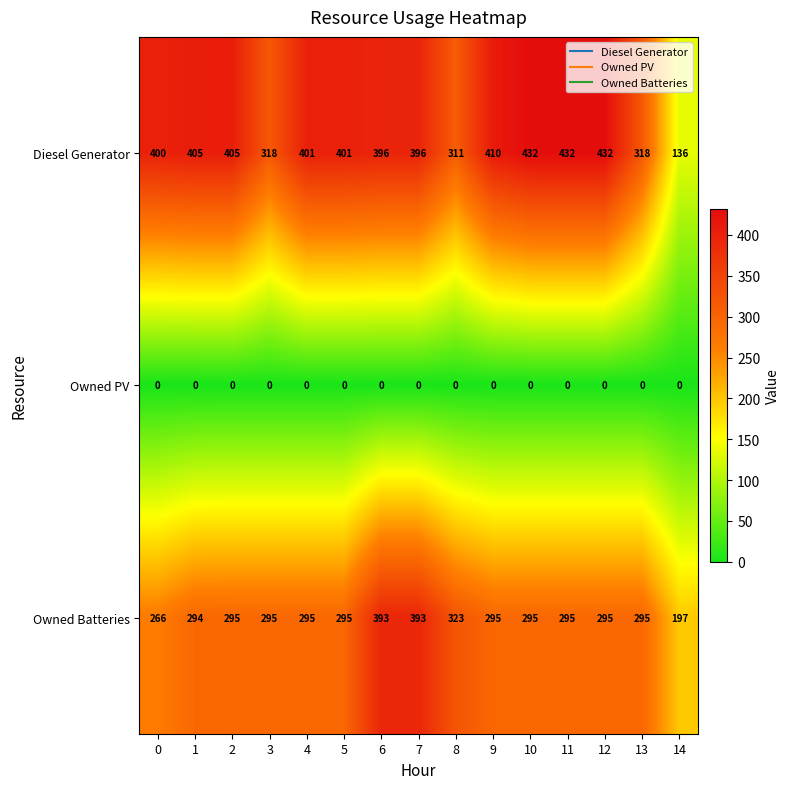

Count the number of categories in the chart.

15